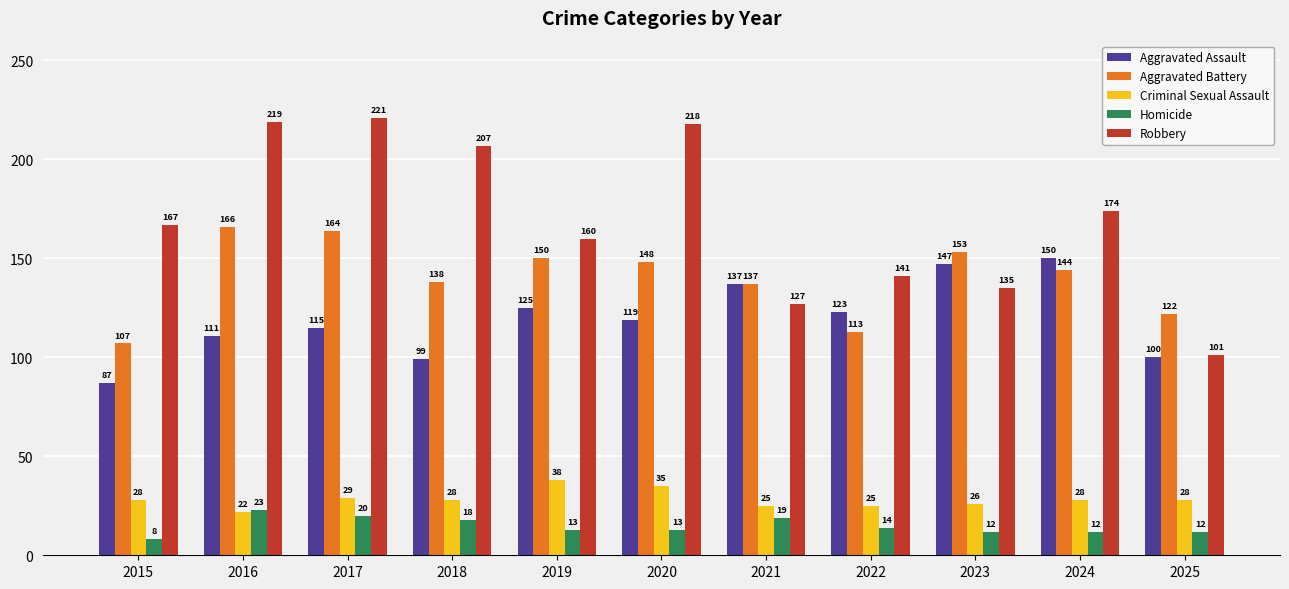

What is the minimum value for Robbery?

101